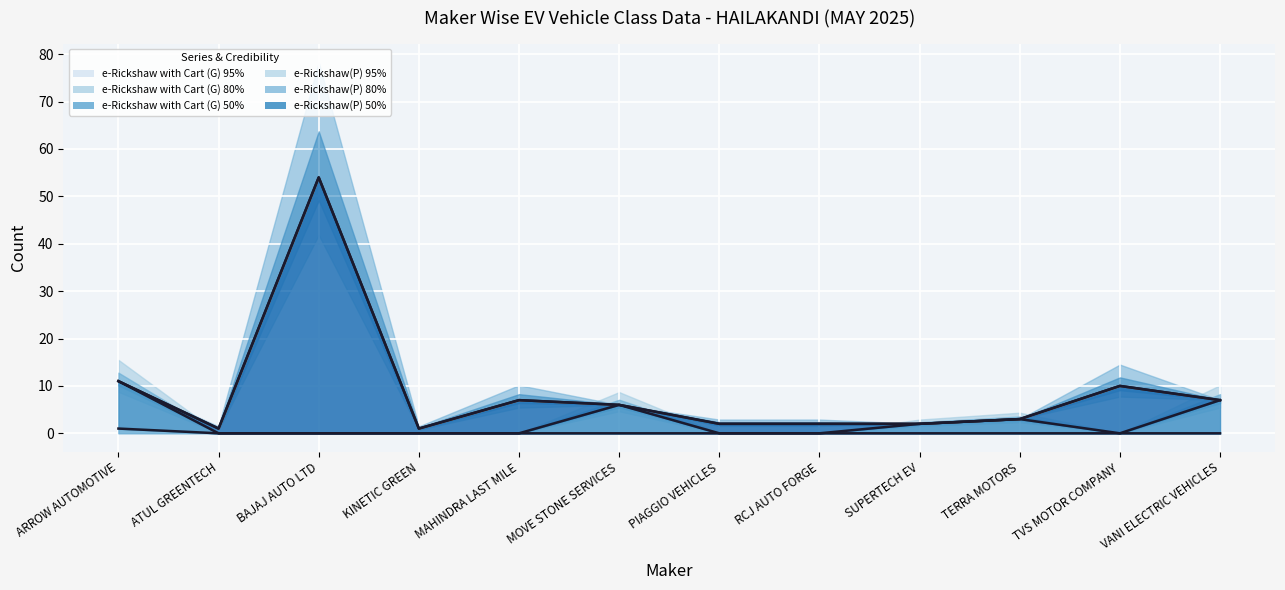

True or false: e-Rickshaw with Cart (G) trend has more than 1 points higher than both neighbors.

False